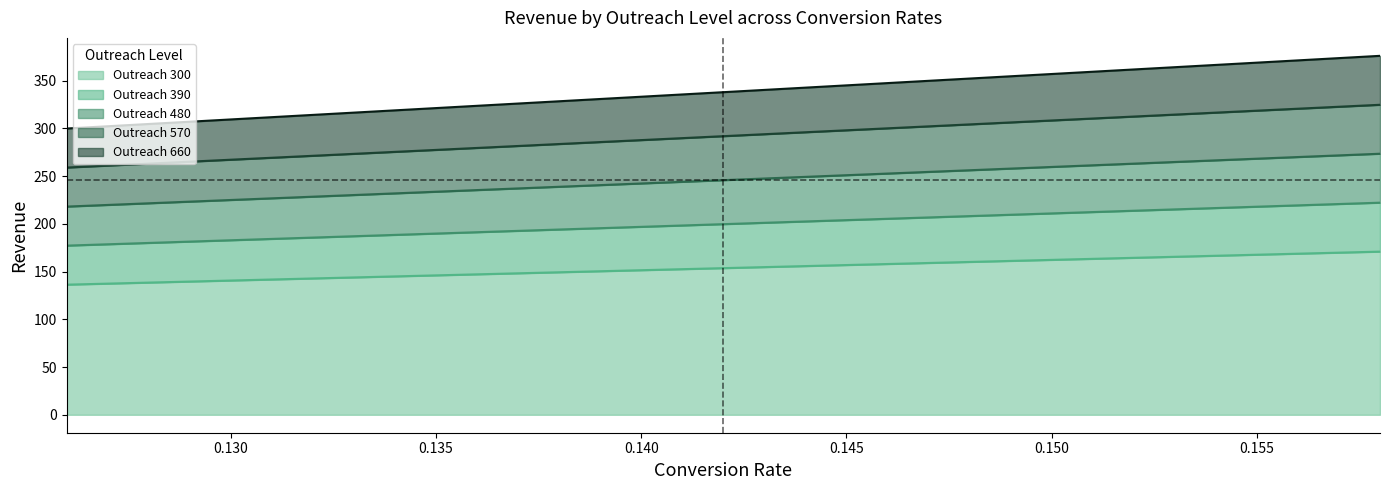

True or false: 300 and 390 cross at least once.

False